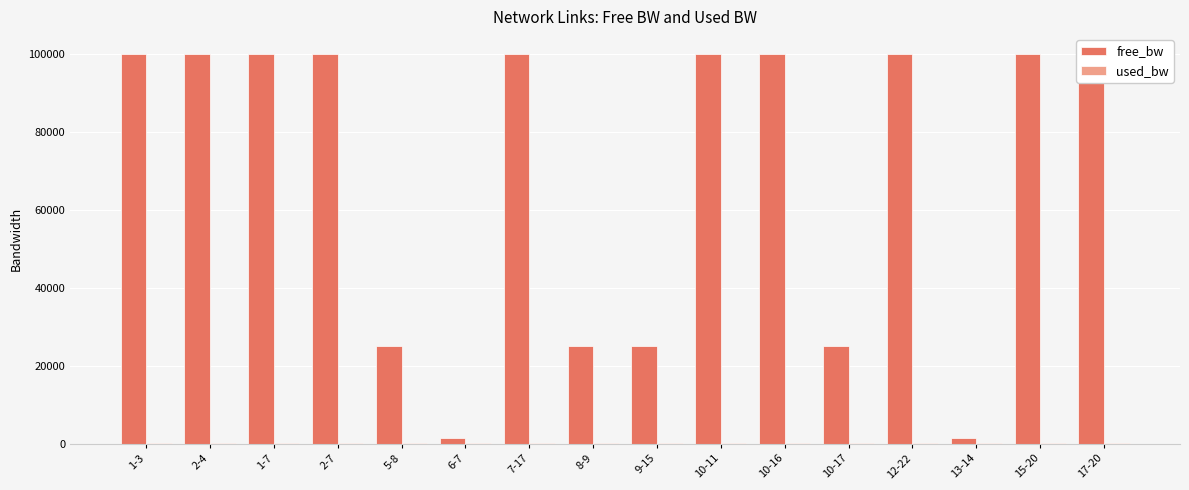

Which series has the widest spread of values?

free_bw